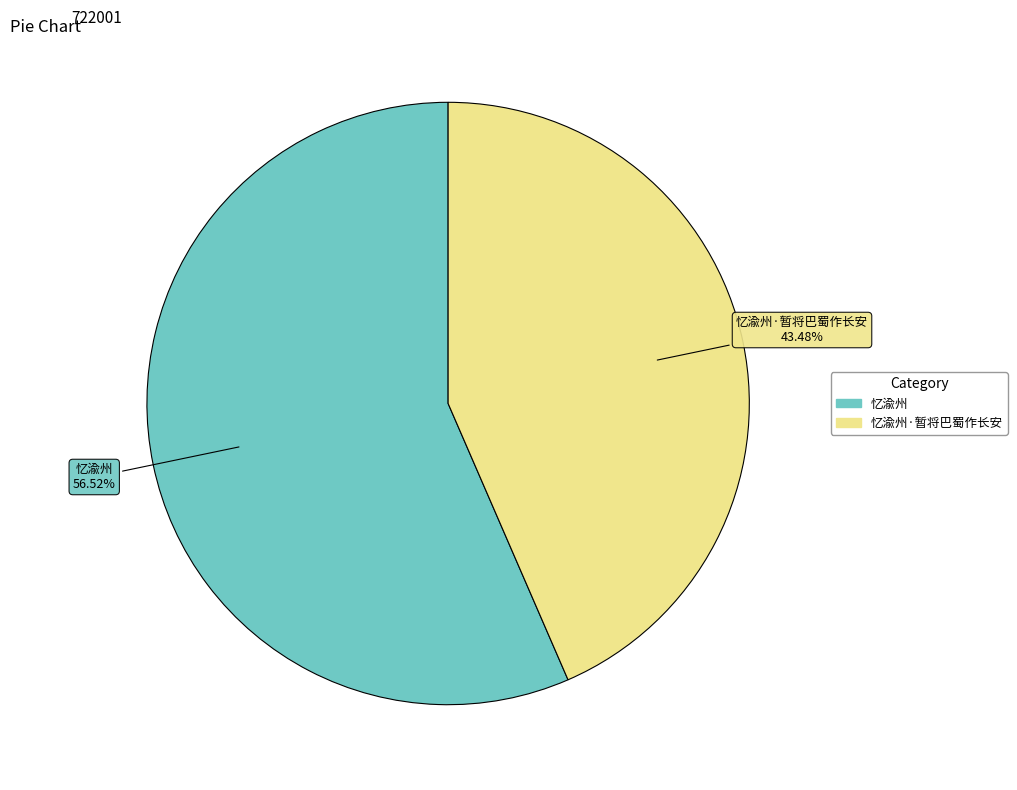

How many segments does this pie chart have?

2